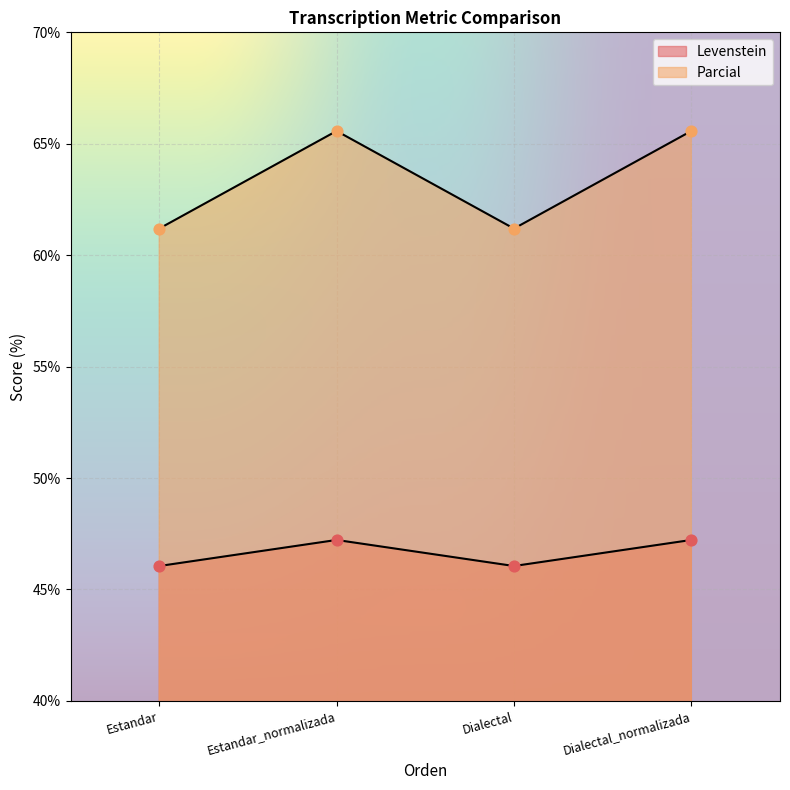

What is the total value across all series at Estandar_normalizada?

112.8